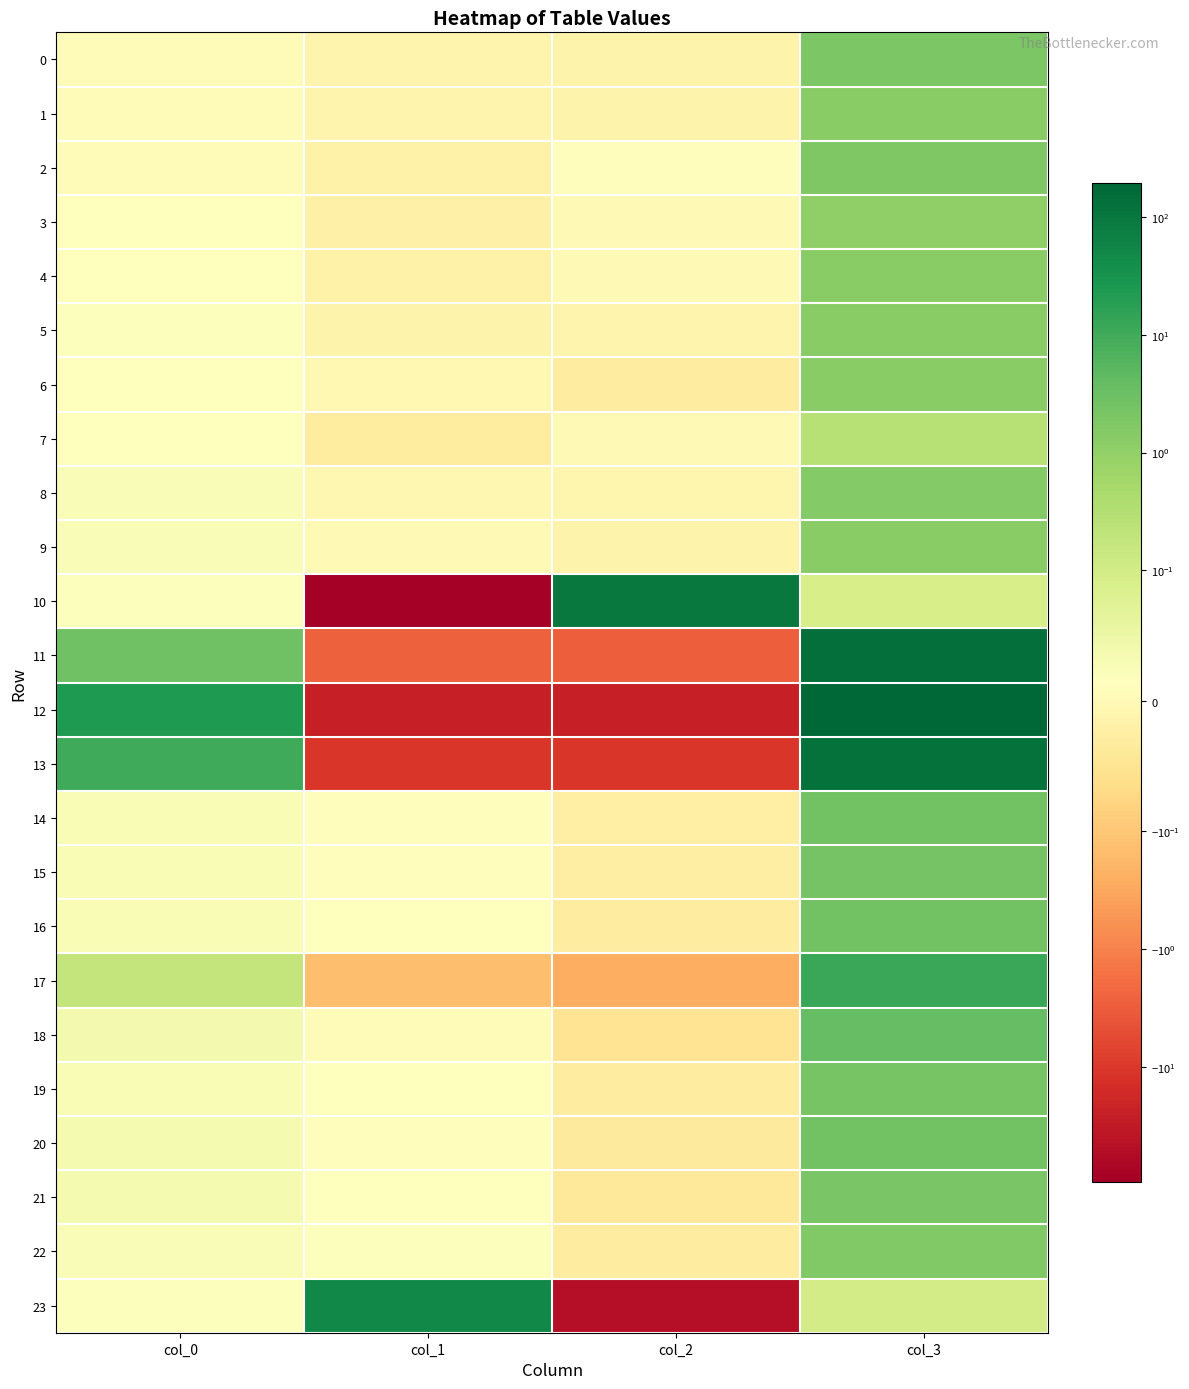

Between col_3 and col_1, which is larger?

col_3